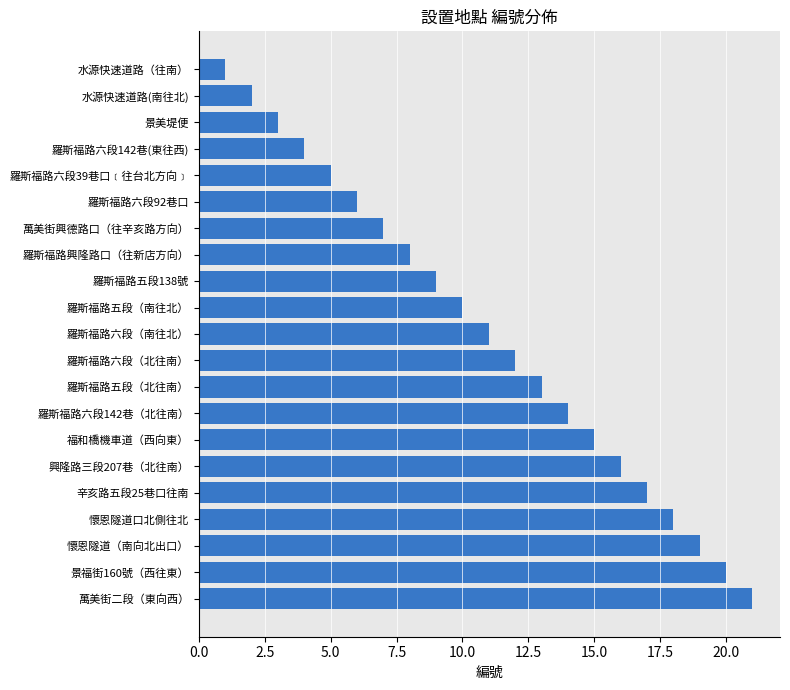

What is the label of the 2nd bar from the top?

水源快速道路(南往北)